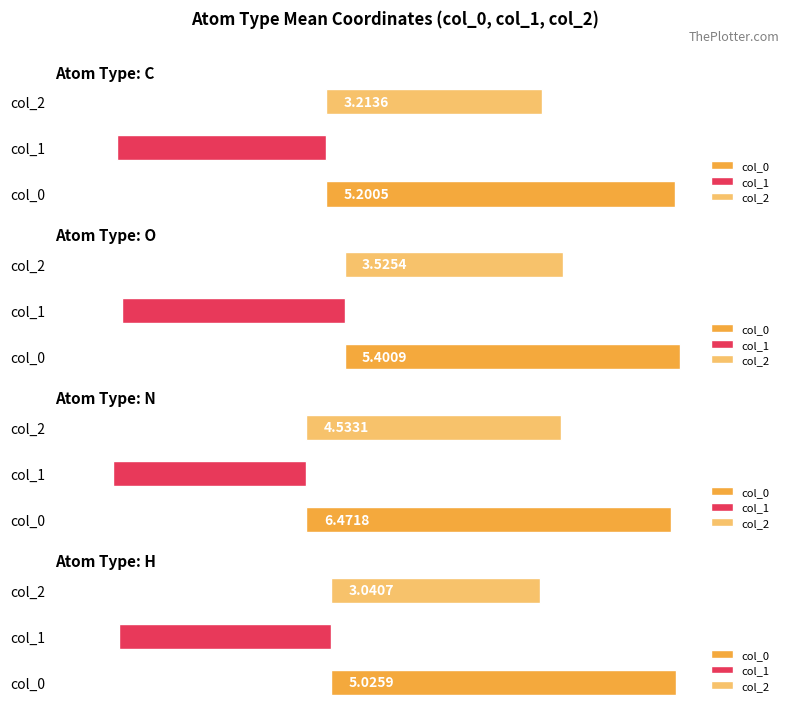

How many values in the H series are below 0?

1